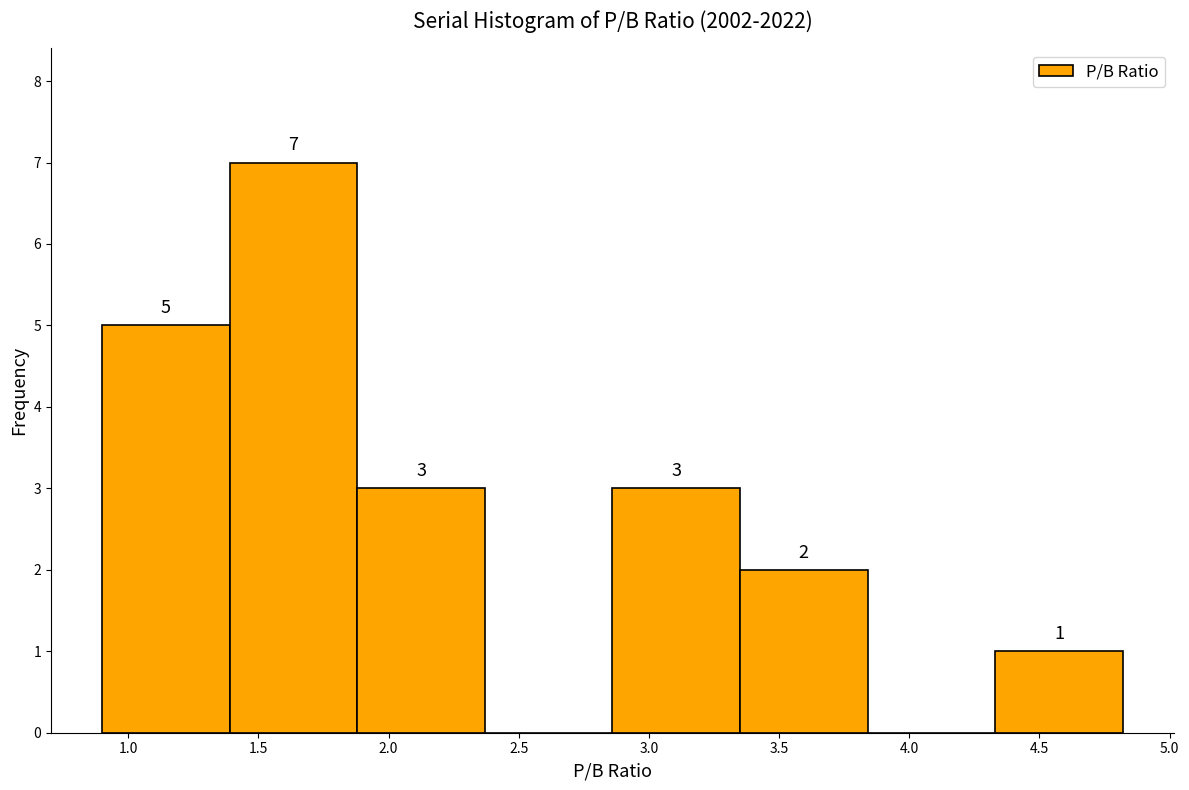

Which range on the x-axis has the tallest bar?

1.40 to 1.90